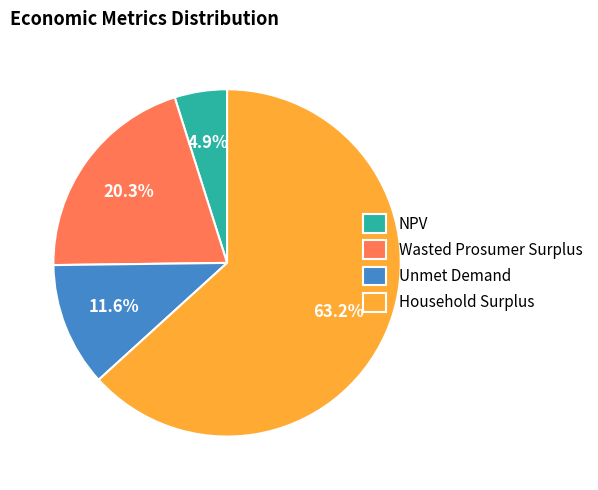

To the nearest percent, what portion does Unmet Demand represent?

12%